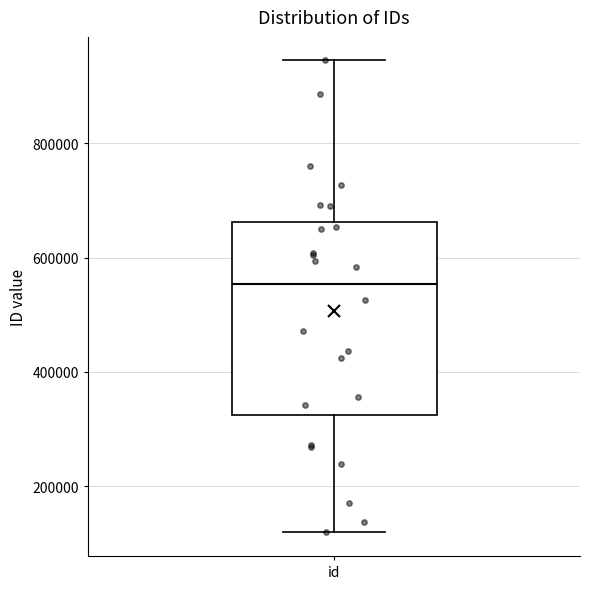

Transcribe this box plot: give where the median line is, the range the box spans, and where the two whiskers end, as read against the y-axis. The values are not printed on the chart, so give them approximately, as read against the axis.

median 560000, box 320000 to 660000, whiskers 120000 to 940000